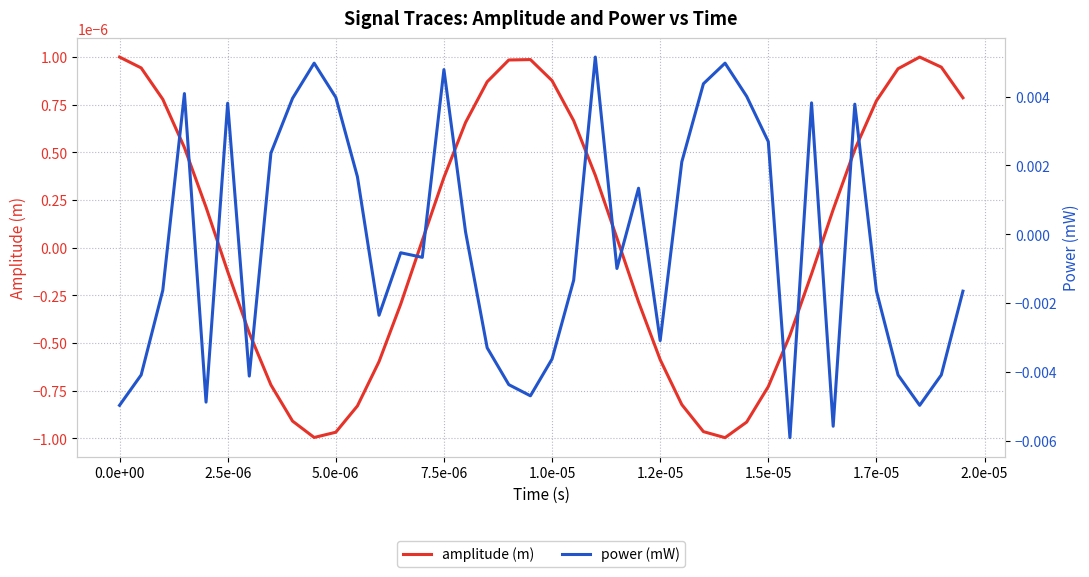

What are all the series names shown in the legend?

amplitude (m), power (mW)